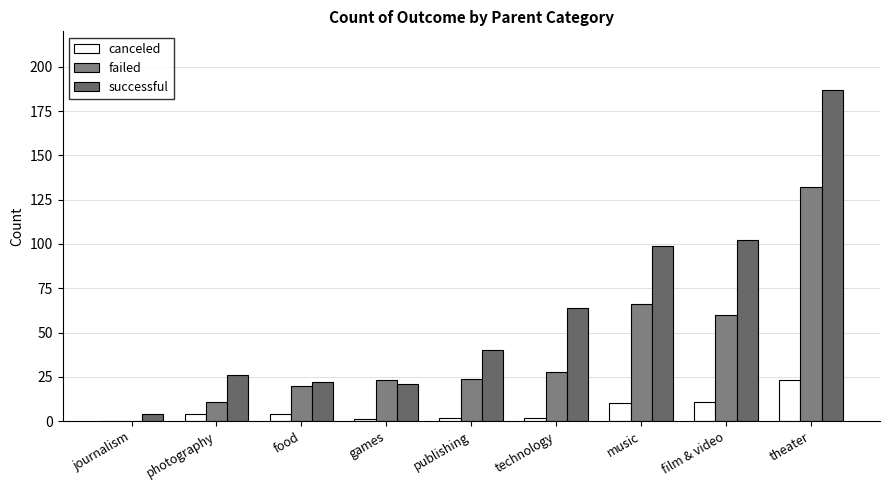

Reading right to left, transcribe all the data shown in this chart.

canceled: theater=23	film & video=11	music=10	technology=2	publishing=2	games=1	food=4	photography=4	journalism=0
failed: theater=132	film & video=60	music=66	technology=28	publishing=24	games=23	food=20	photography=11	journalism=0
successful: theater=187	film & video=102	music=99	technology=64	publishing=40	games=21	food=22	photography=26	journalism=4